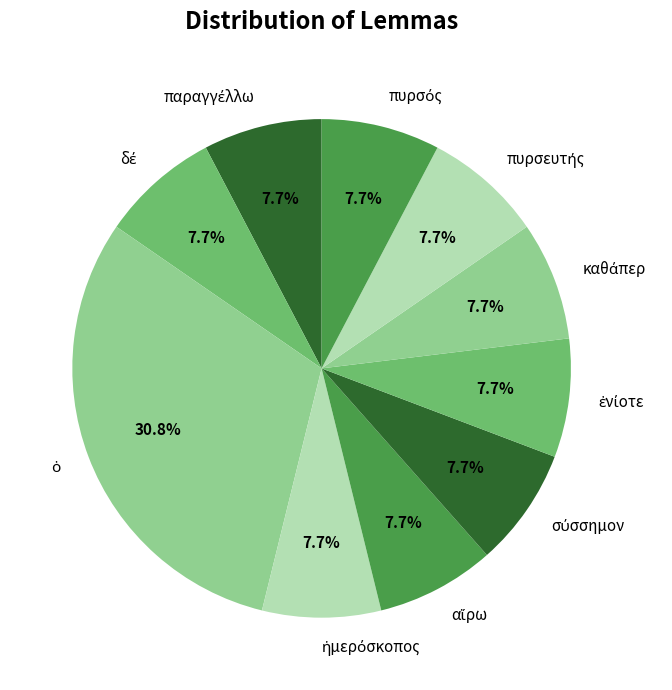

Does any single category account for the majority?

No